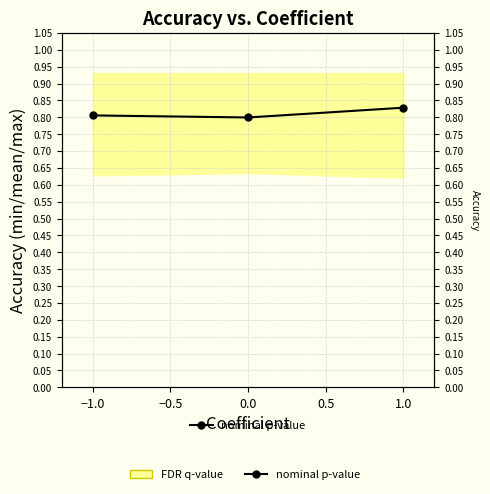

Does the chart display data point markers on the line(s)?

Yes